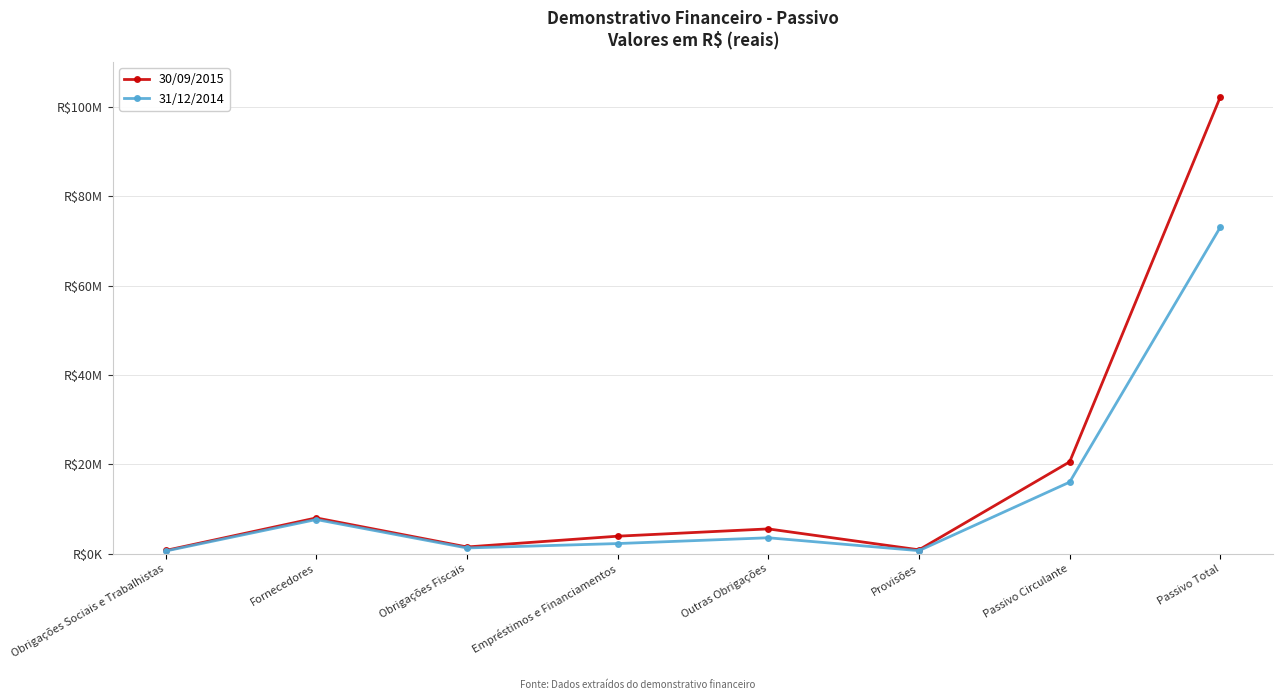

True or false: 30/09/2015 and 31/12/2014 intersect in this chart.

False